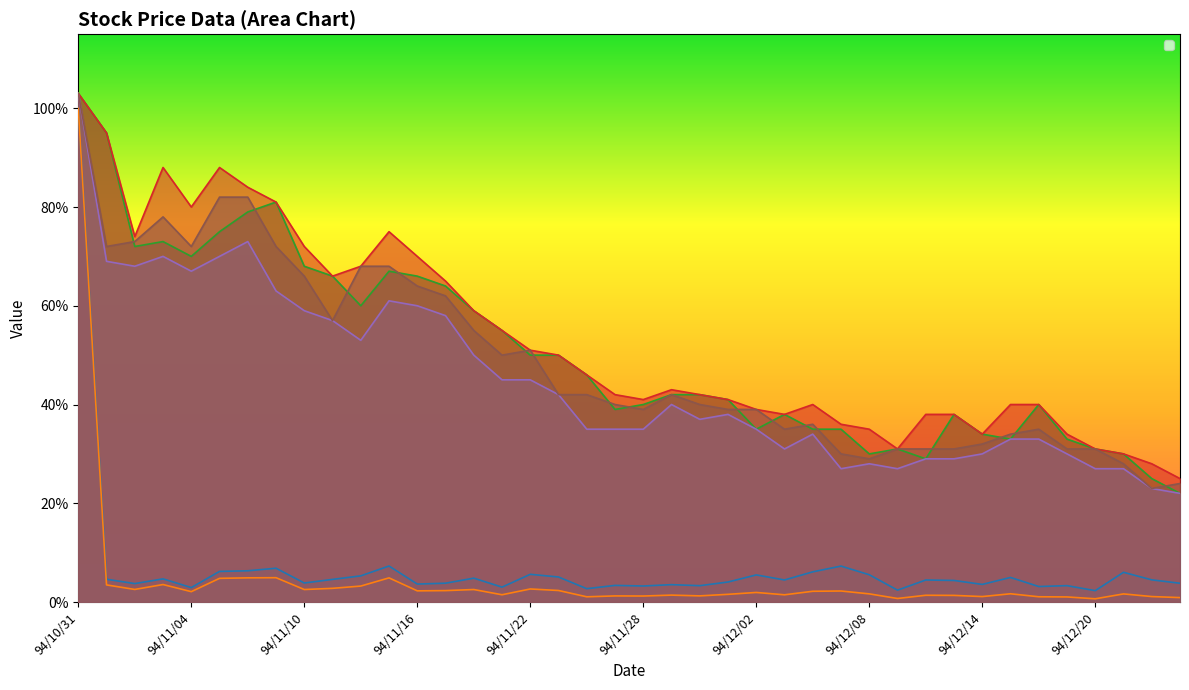

Which series has the largest total across all categories?

col_3